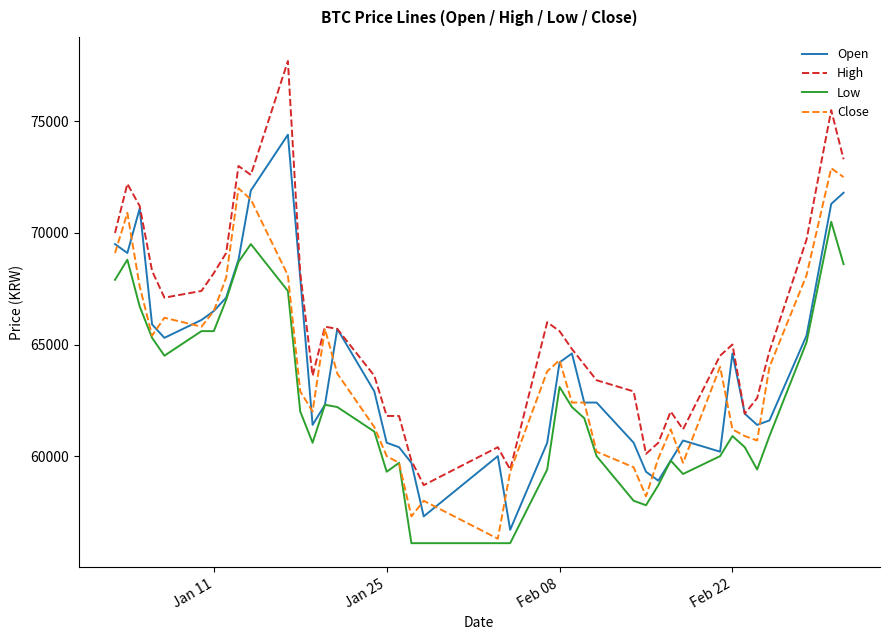

What are all the series names shown in the legend?

Open, High, Low, Close